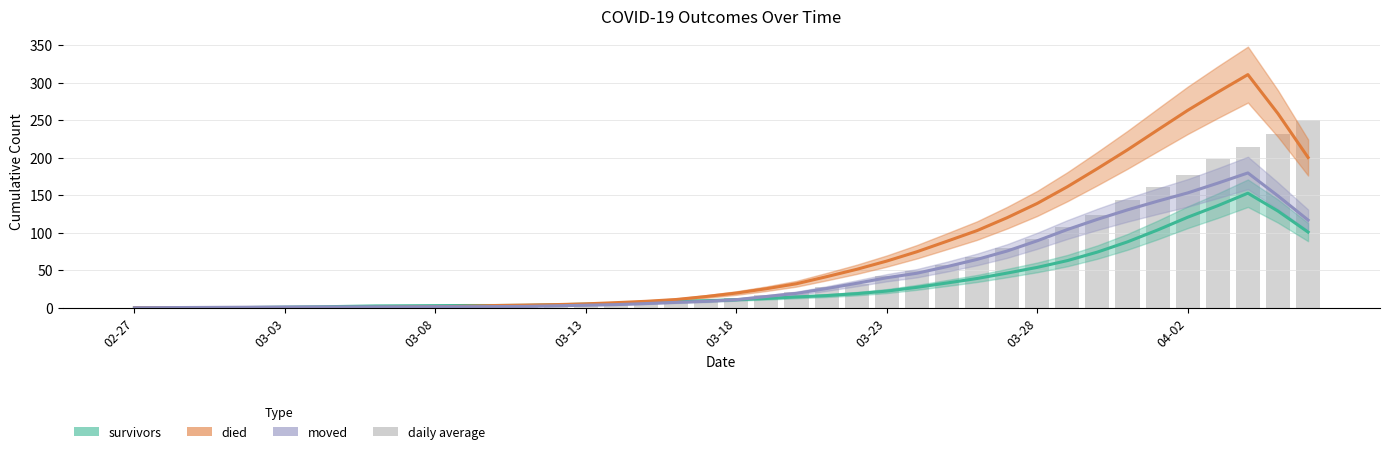

What is the difference between the second highest and minimum values?

231.7